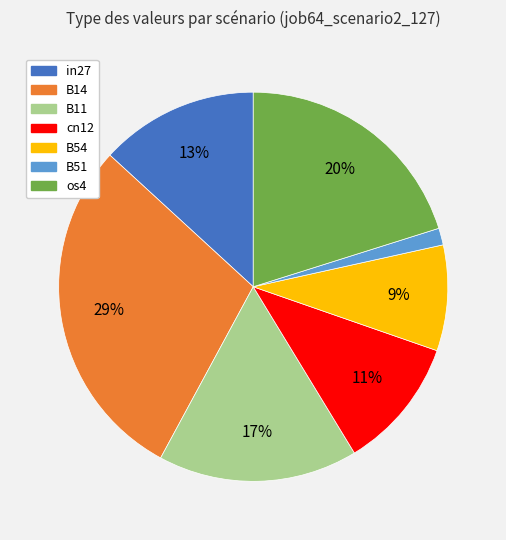

To the nearest percent, what percentage of the pie is in27?

13%